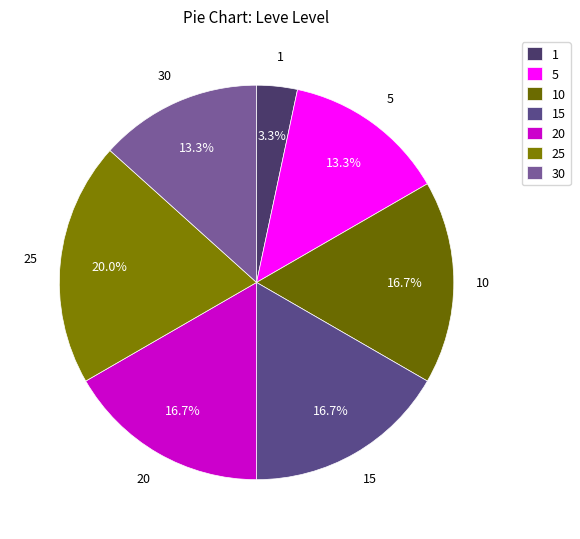

Combined, what portion of the pie is 1 and 10?

20.0%